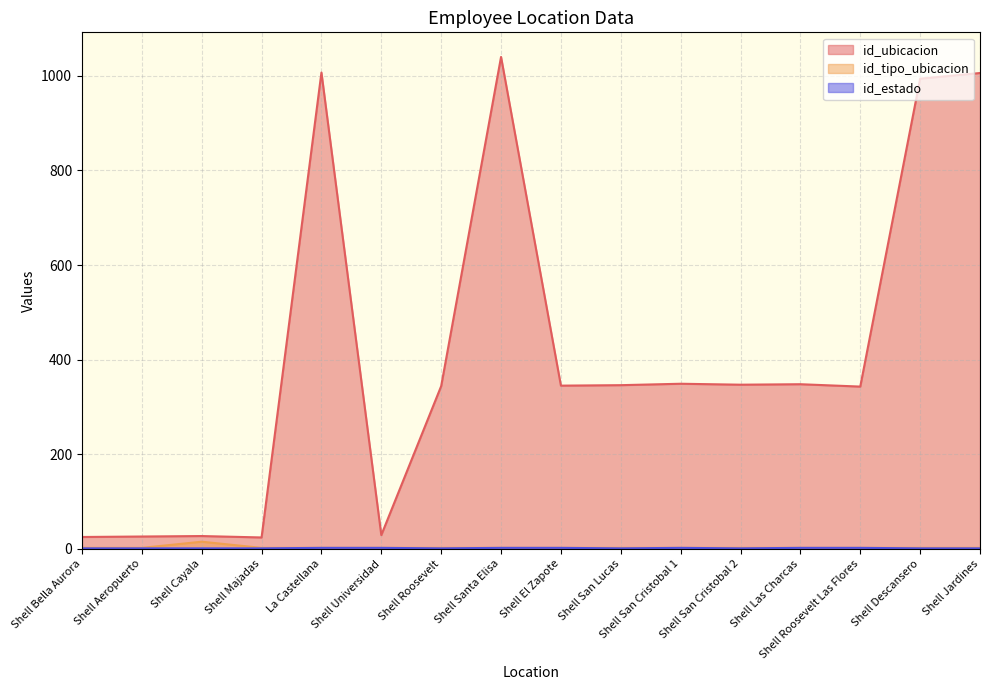

How many lines are shown in the chart?

3